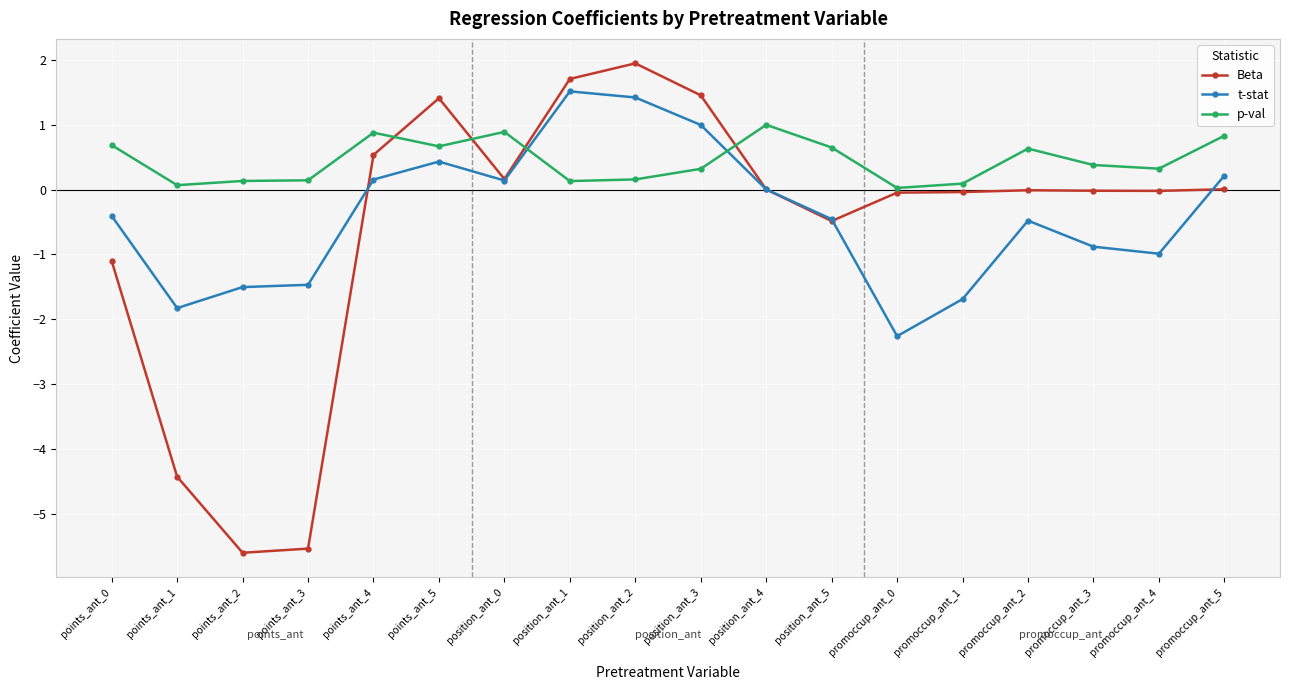

Between points_ant_3 and promoccup_ant_2, which series saw the biggest shift?

Beta